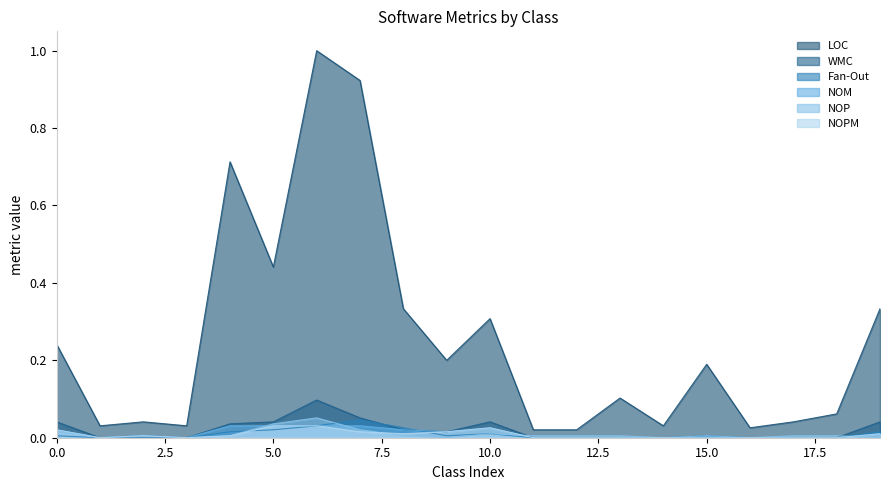

True or false: WMC and NOPM intersect in this chart.

False